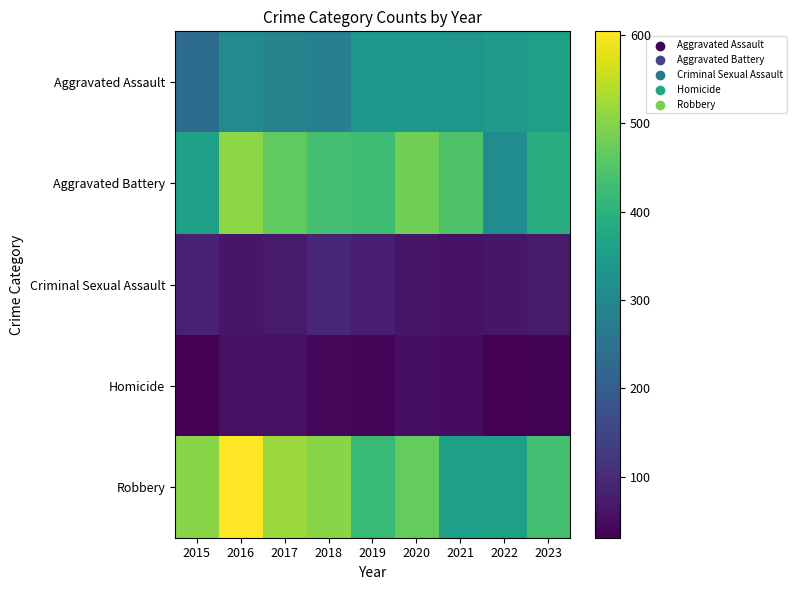

Reading right to left, what are all the values shown in this chart?

Aggravated Assault: 2023=356	2022=342	2021=331	2020=336	2019=336	2018=280	2017=287	2016=307	2015=234
Aggravated Battery: 2023=388	2022=310	2021=444	2020=479	2019=427	2018=433	2017=465	2016=507	2015=359
Criminal Sexual Assault: 2023=72	2022=66	2021=58	2020=64	2019=80	2018=92	2017=73	2016=65	2015=83
Homicide: 2023=35	2022=32	2021=50	2020=55	2019=40	2018=44	2017=57	2016=60	2015=31
Robbery: 2023=432	2022=357	2021=354	2020=469	2019=418	2018=503	2017=518	2016=604	2015=502